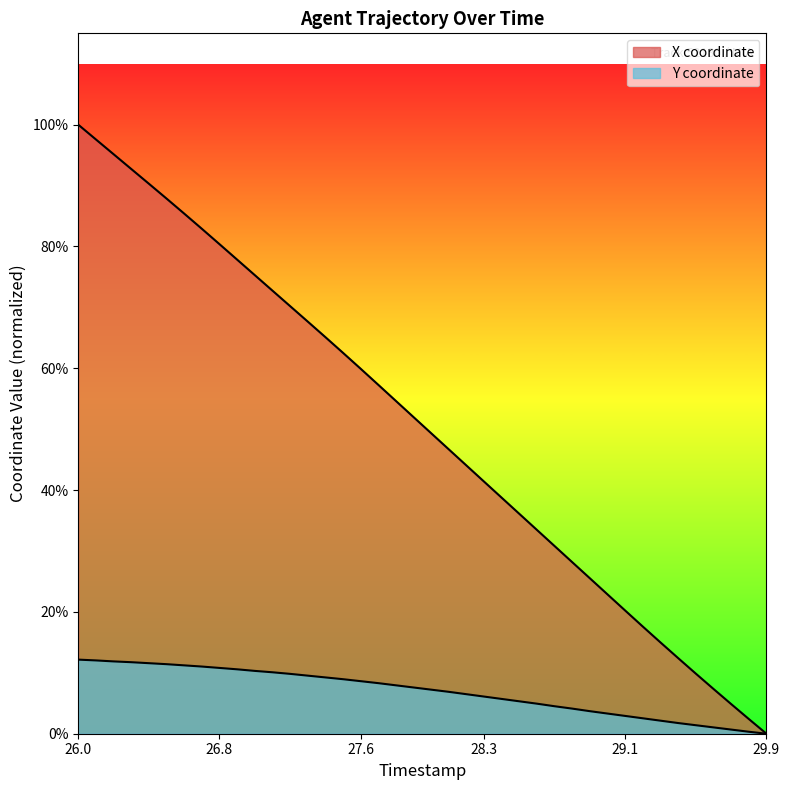

Which series has the largest total across all categories?

X coordinate